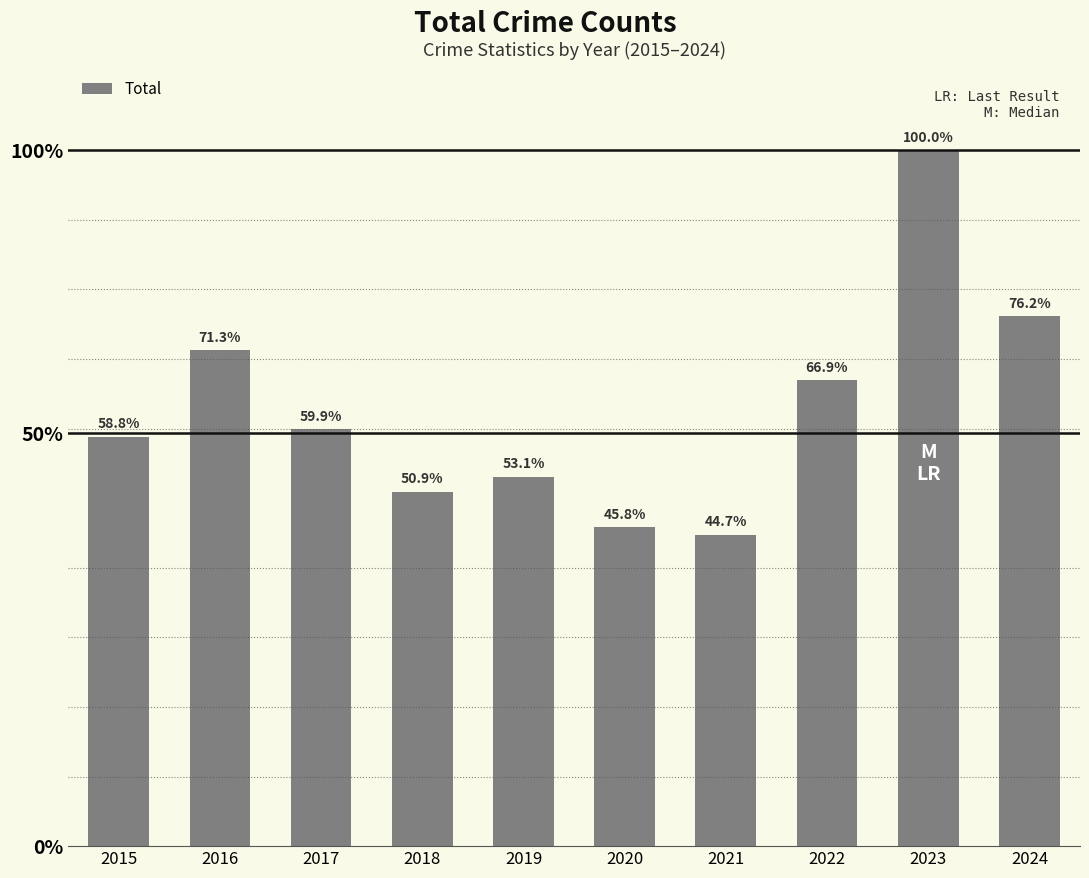

Are the bars horizontal?

No